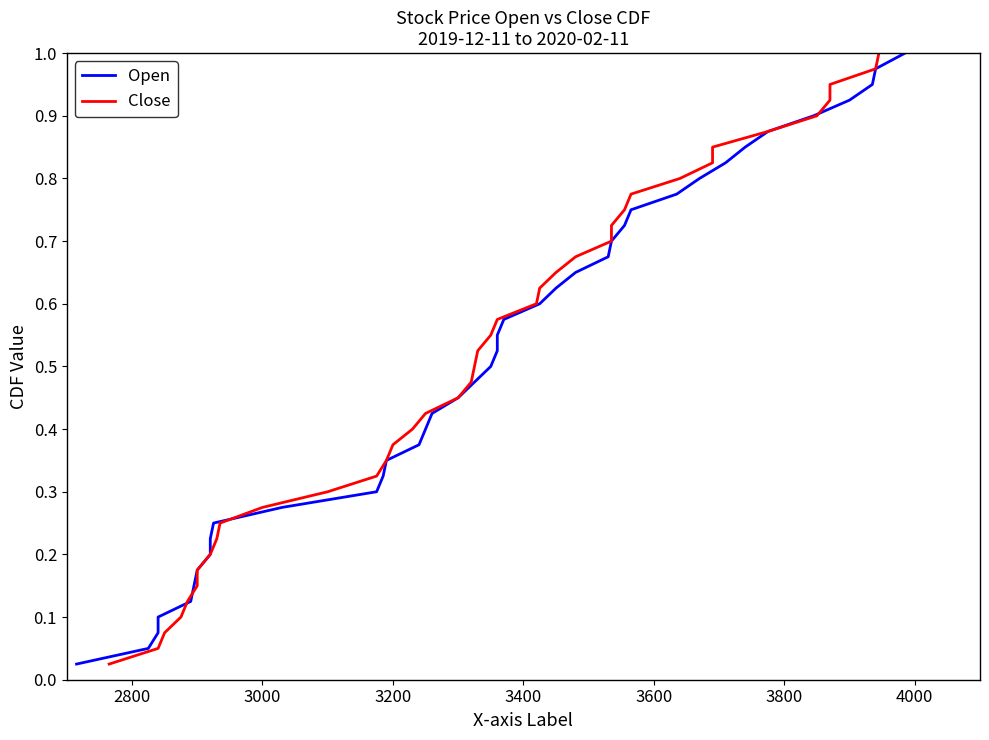

How many lines are shown in the chart?

2